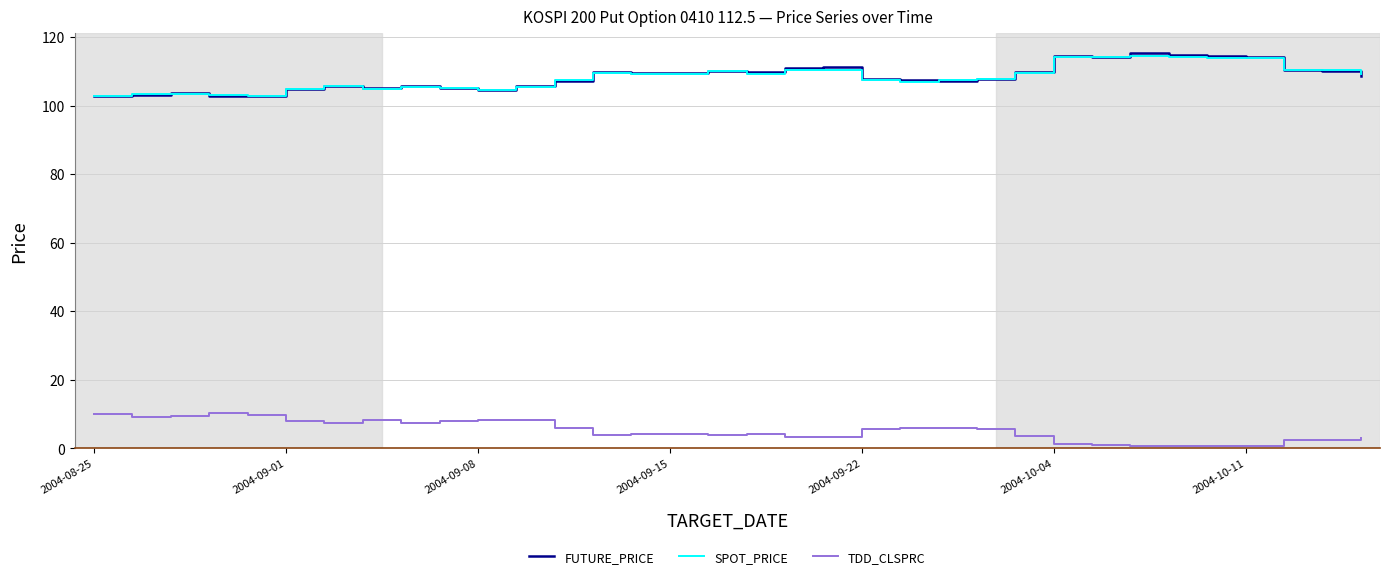

True or false: TDD_CLSPRC and SPOT_PRICE cross at least once.

False